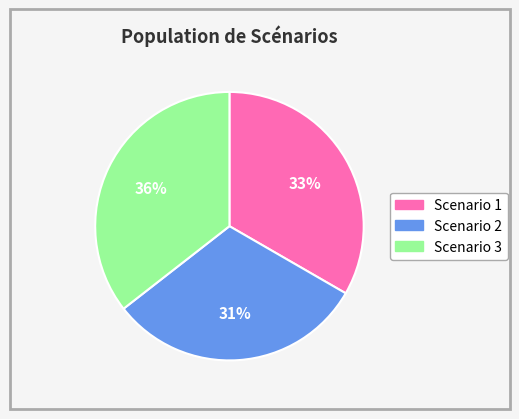

The Scenario 2 slice represents 31% of the pie. True or false?

True